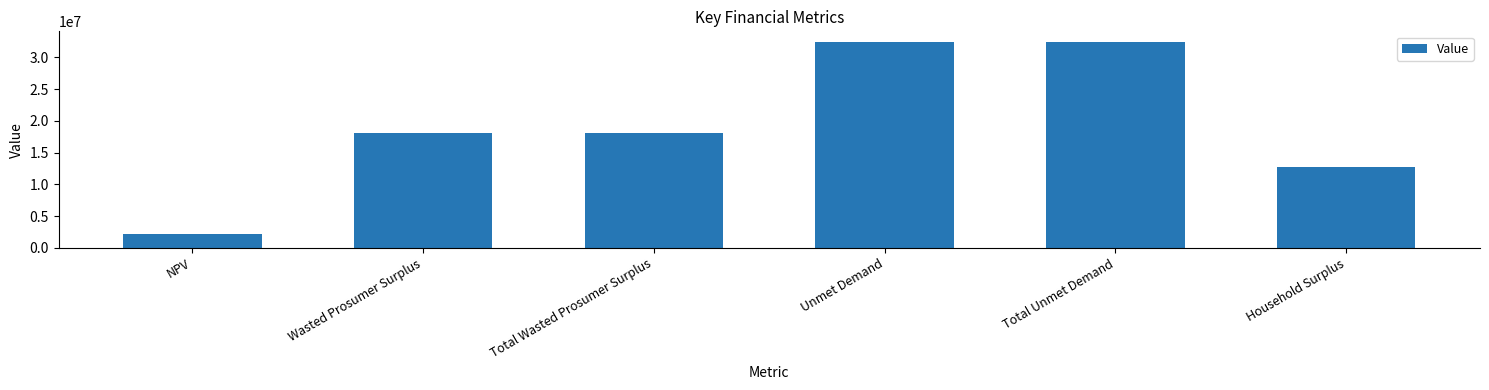

The value at NPV is 2216278.5. True or false?

True